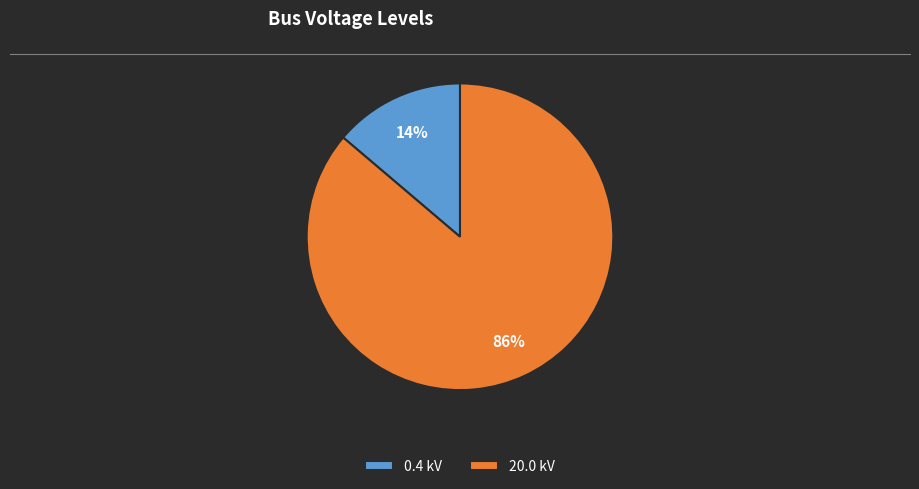

To the nearest percent, what is the difference between the largest and smallest slice percentages?

72%